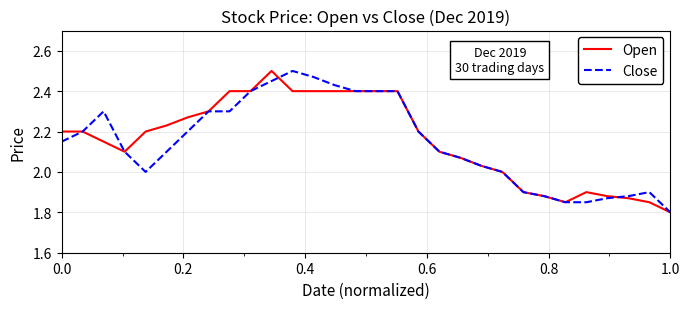

What is the lowest value of the Open series?

1.8